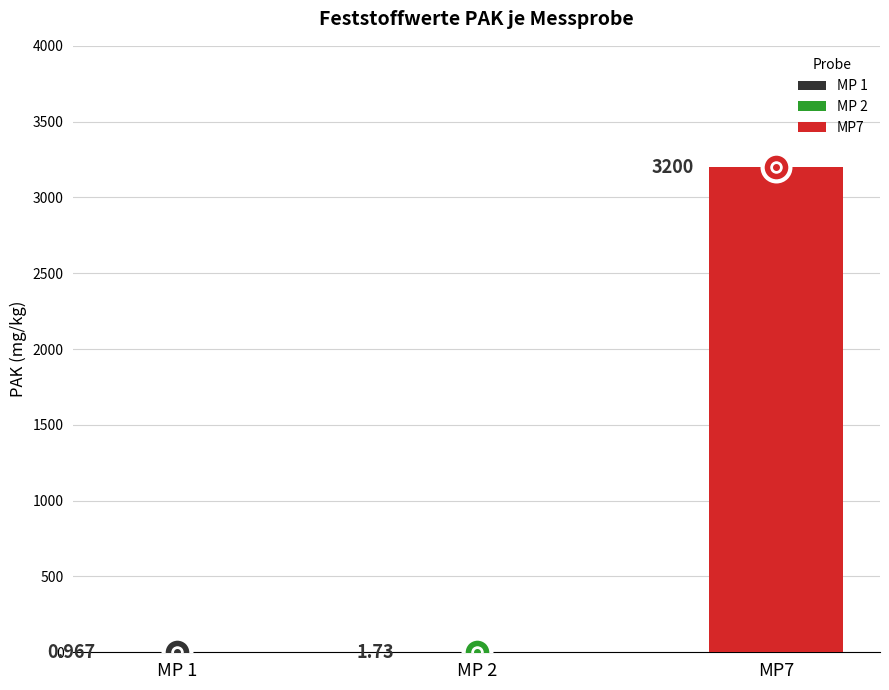

How many values exceed 1?

2